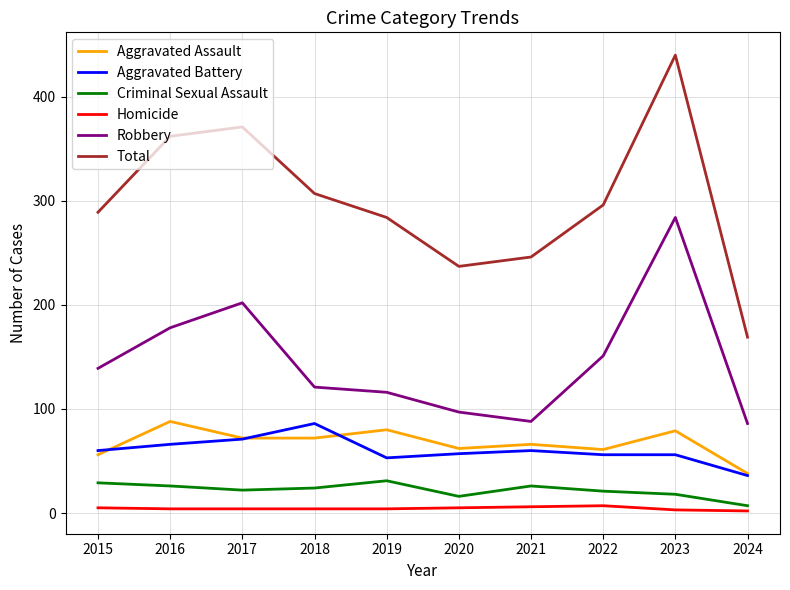

Rank the categories by Total value from lowest to highest.

2024, 2020, 2021, 2019, 2015, 2022, 2018, 2016, 2017, 2023